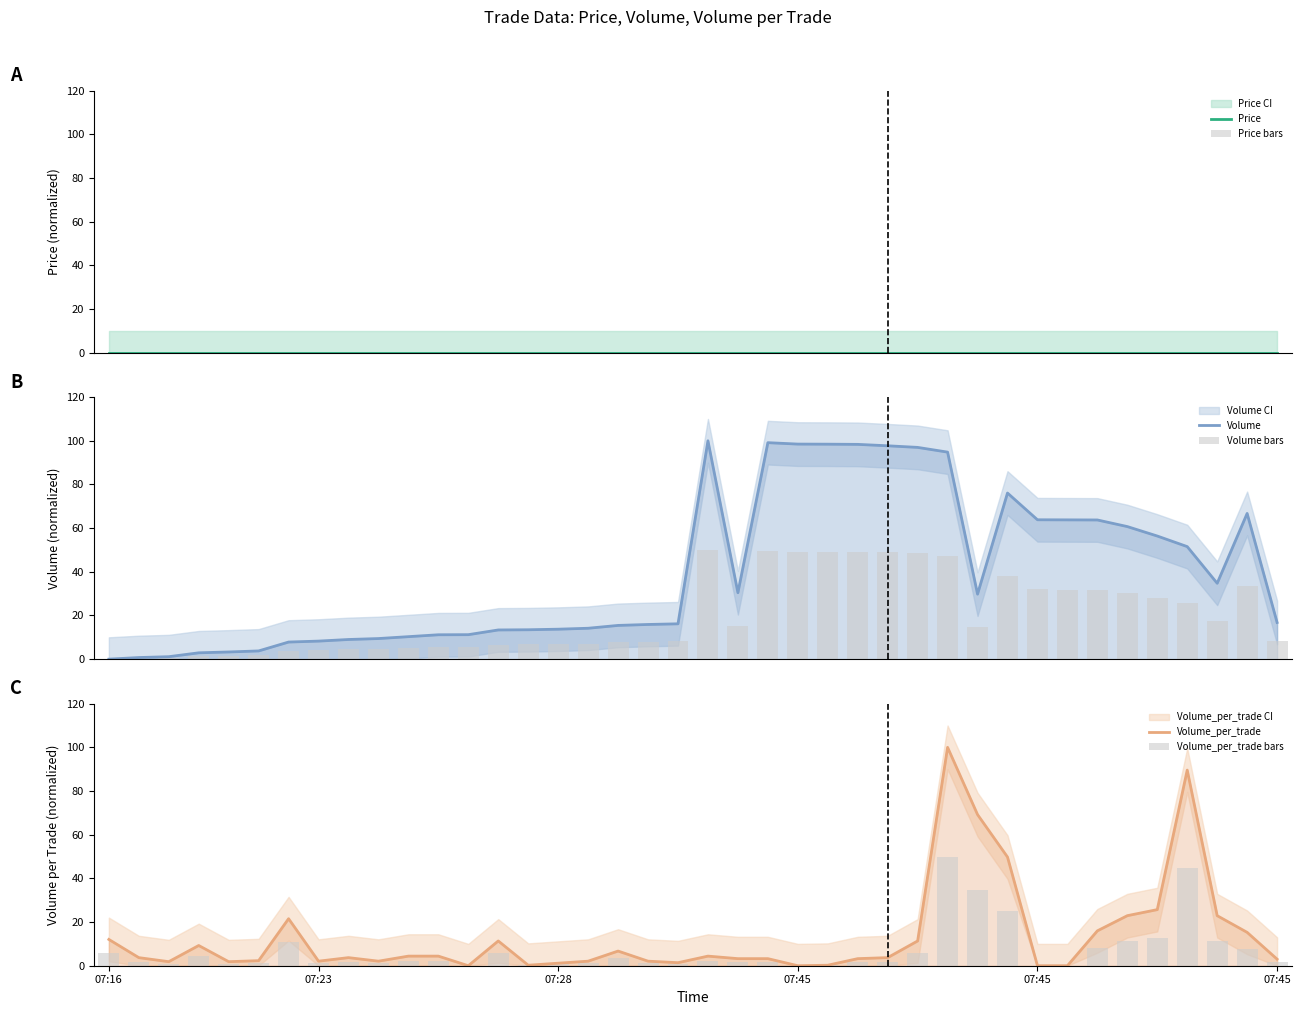

Reading right to left, list all the values displayed in this chart.

Price: 0.0	0.0	0.0	0.0	0.0	0.0	0.0	0.0	0.0	0.0	0.0	0.0	0.0	0.0	0.0	0.0	0.0	0.0	0.0	0.0	0.0	0.0	0.0	0.0	0.0	0.0	0.0	0.0	0.0	0.0	0.0	0.0	0.0	0.0	0.0	0.0	0.0	0.0	0.0	0.0
Price bars: 0.0	0.0	0.0	0.0	0.0	0.0	0.0	0.0	0.0	0.0	0.0	0.0	0.0	0.0	0.0	0.0	0.0	0.0	0.0	0.0	0.0	0.0	0.0	0.0	0.0	0.0	0.0	0.0	0.0	0.0	0.0	0.0	0.0	0.0	0.0	0.0	0.0	0.0	0.0	0.0
Volume: 16.8	66.7	34.7	51.5	56.4	60.7	63.7	63.8	63.8	76.1	29.8	94.8	97.0	97.7	98.4	98.4	98.5	99.1	30.4	100.0	16.2	15.9	15.4	14.1	13.7	13.5	13.4	11.2	11.2	10.3	9.4	9.0	8.3	7.8	3.8	3.3	2.9	1.1	0.7	0.0
Volume bars: 8.4	33.4	17.4	25.8	28.2	30.4	31.9	31.9	31.9	38.0	14.9	47.4	48.5	48.9	49.2	49.2	49.2	49.6	15.2	50.0	8.1	7.9	7.7	7.1	6.9	6.7	6.7	5.6	5.6	5.1	4.7	4.5	4.1	3.9	1.9	1.6	1.4	0.6	0.4	0.0
Volume_per_trade: 3.0	15.3	22.9	89.6	25.7	22.9	16.0	0.0	0.0	49.8	69.2	100.0	11.3	3.7	3.2	0.2	0.0	3.2	3.2	4.4	1.4	2.1	6.7	2.1	1.2	0.2	11.3	0.0	4.4	4.4	2.1	3.7	2.1	21.5	2.3	1.9	9.3	1.9	3.7	12.0
Volume_per_trade bars: 1.5	7.6	11.5	44.8	12.8	11.5	8.0	0.0	0.0	24.9	34.6	50.0	5.7	1.9	1.6	0.1	0.0	1.6	1.6	2.2	0.7	1.0	3.4	1.0	0.6	0.1	5.7	0.0	2.2	2.2	1.0	1.9	1.0	10.8	1.2	0.9	4.6	0.9	1.9	6.0